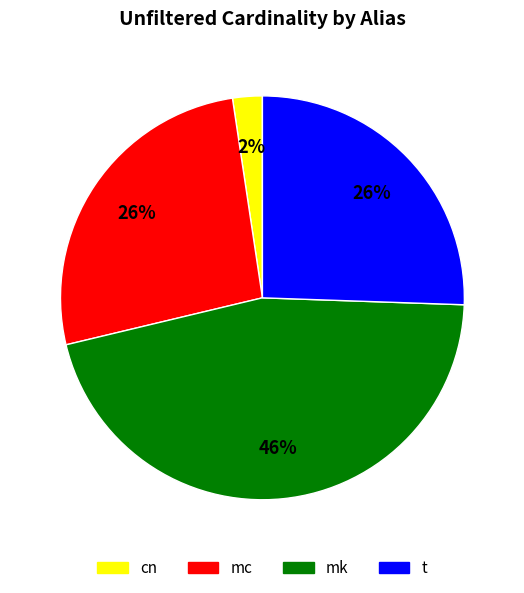

To the nearest percent, what portion does t represent?

26%